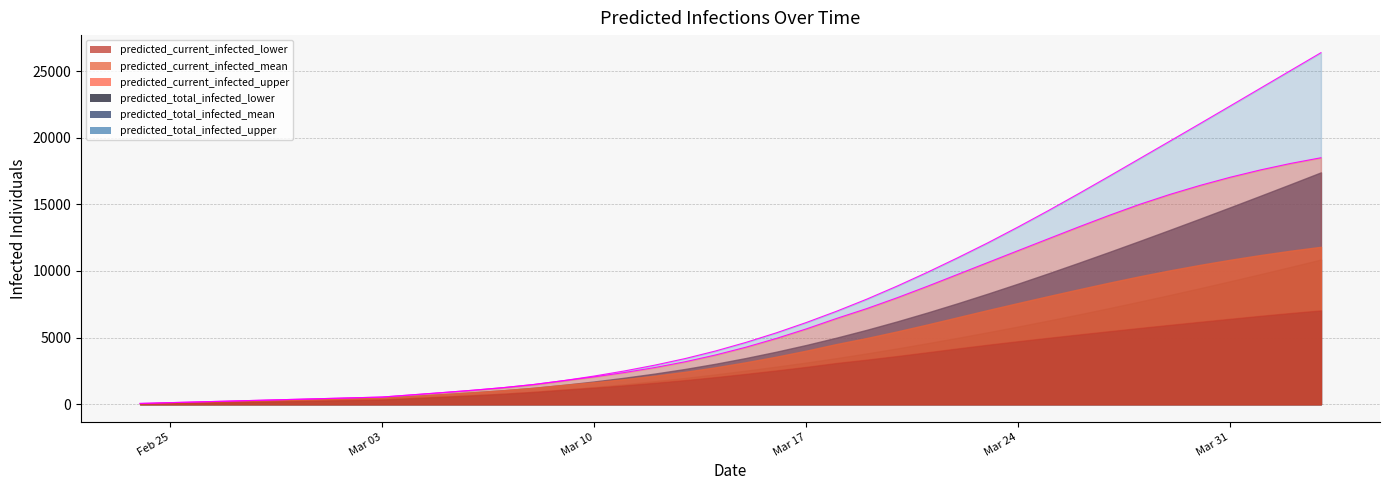

The predicted_current_infected_mean series shows 1621 at 12. True or false?

False